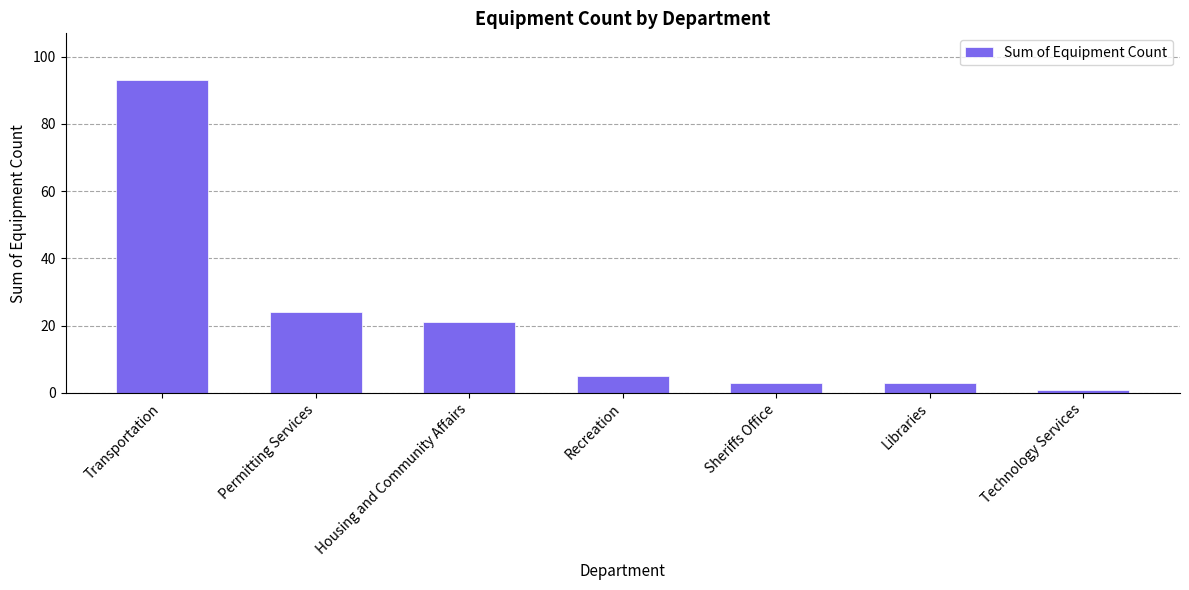

Which category has the highest value across all series?

Transportation